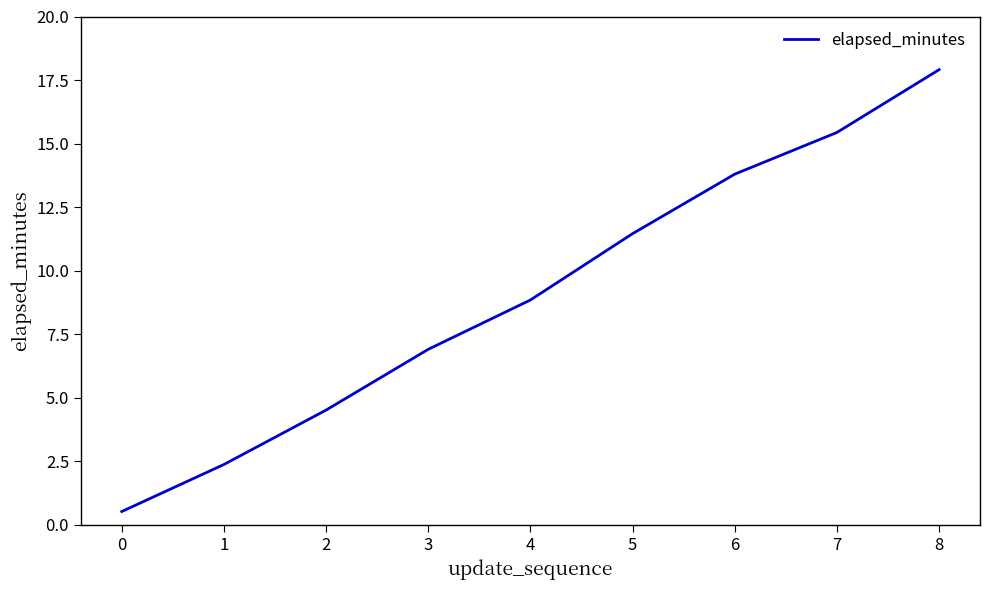

Where does the data first go above 8?

4